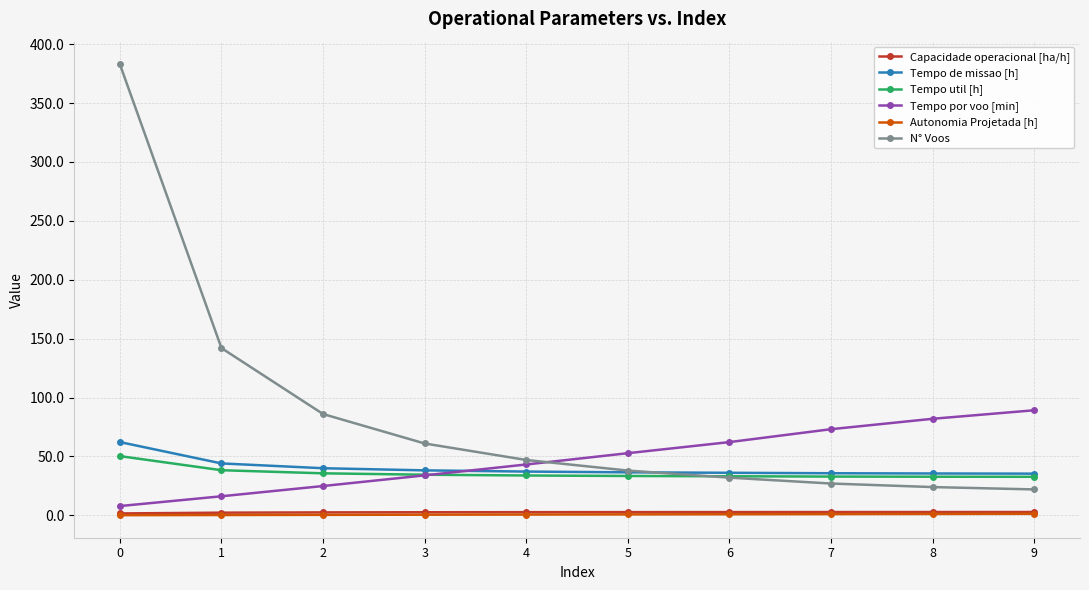

The N° Voos series shows 47.0 at 4. True or false?

True